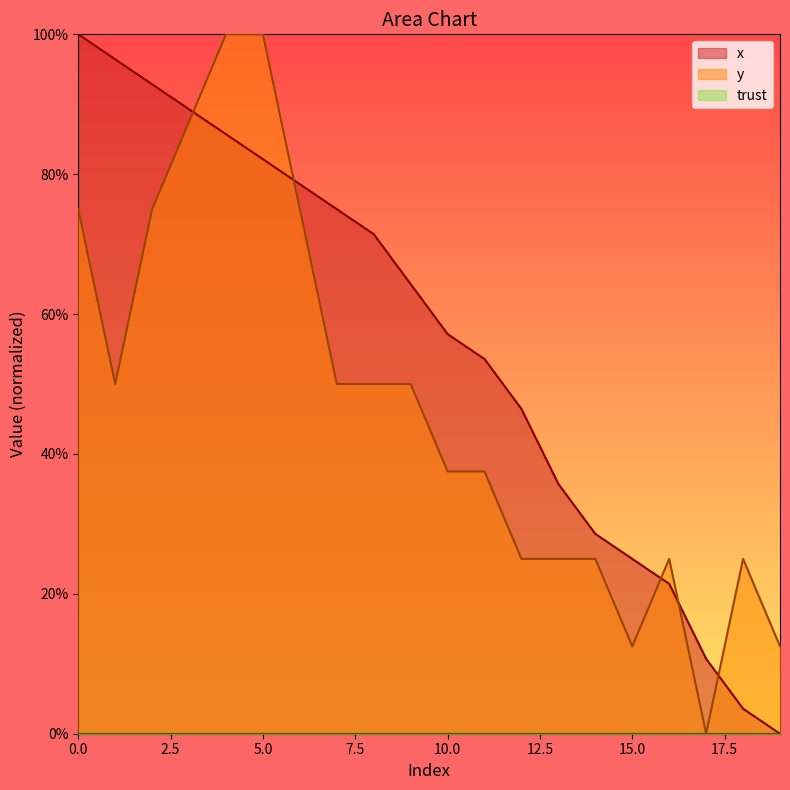

What is the total value across all series at 9?

114.3